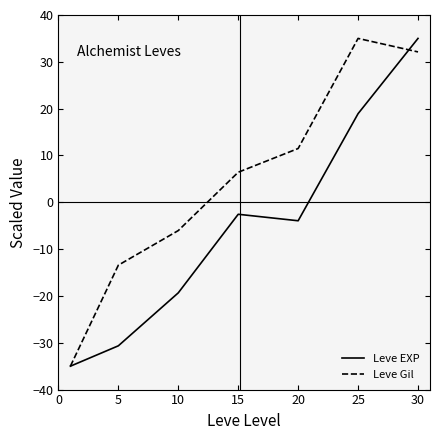

Rank the series by their average value, from lowest to highest.

Leve EXP, Leve Gil